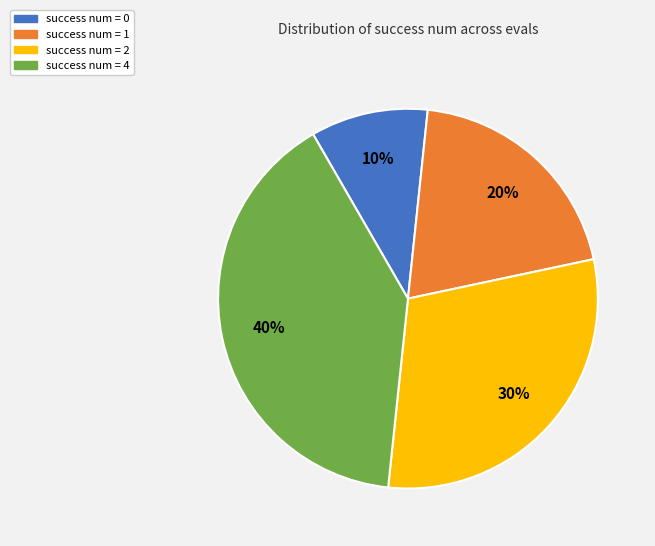

Is there any slice that represents more than half of the pie?

No